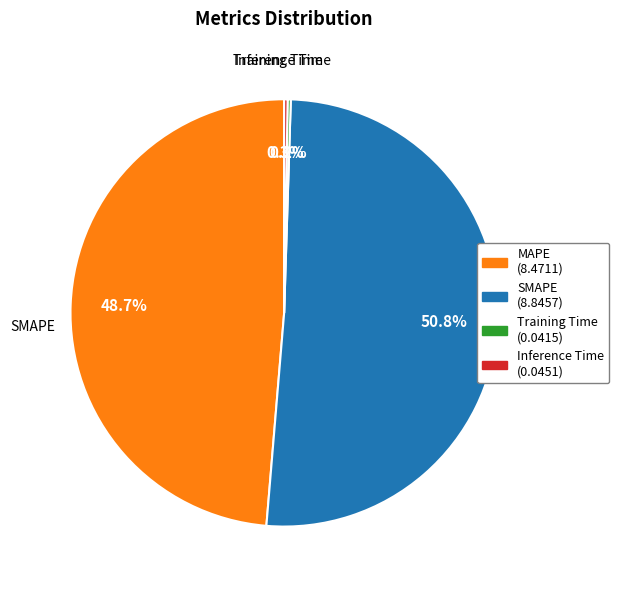

What is the largest slice in the pie chart?

SMAPE